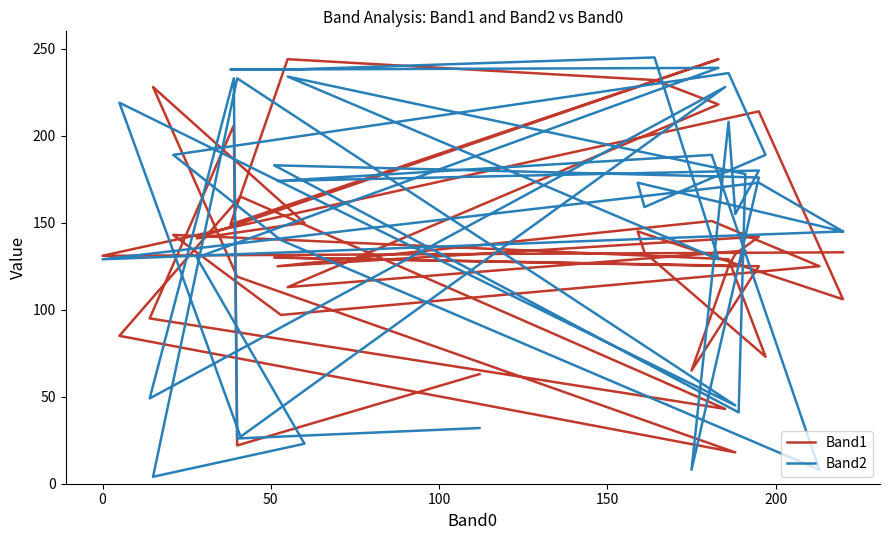

What are all the series names shown in the legend?

Band1, Band2